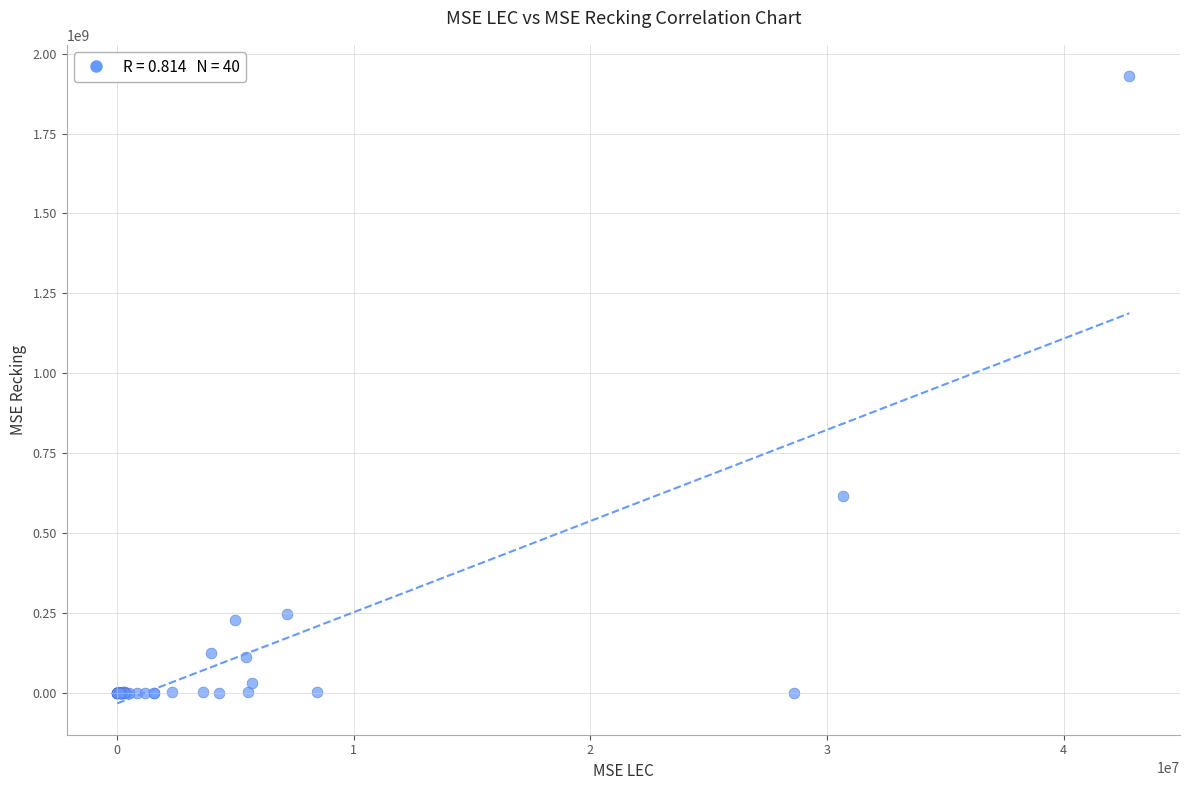

What Y value in the scatter plot is closest to 964717344?

615049471.3